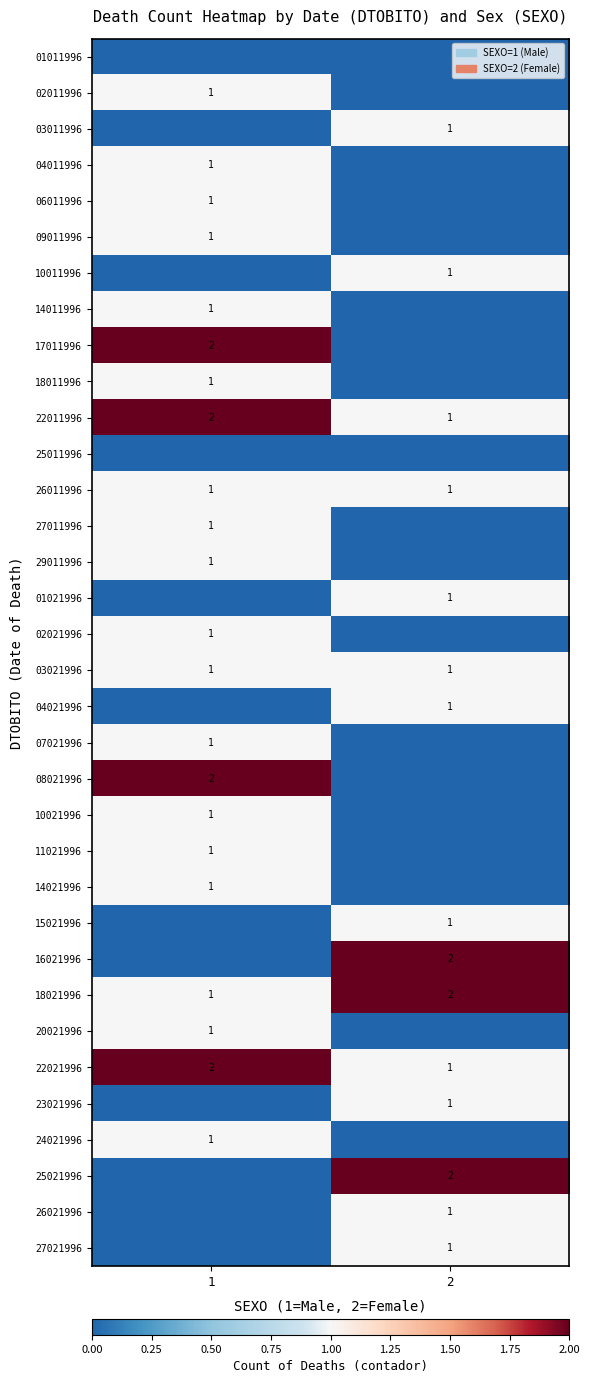

List the labels in order of 22021996 value, smallest first.

2, 1